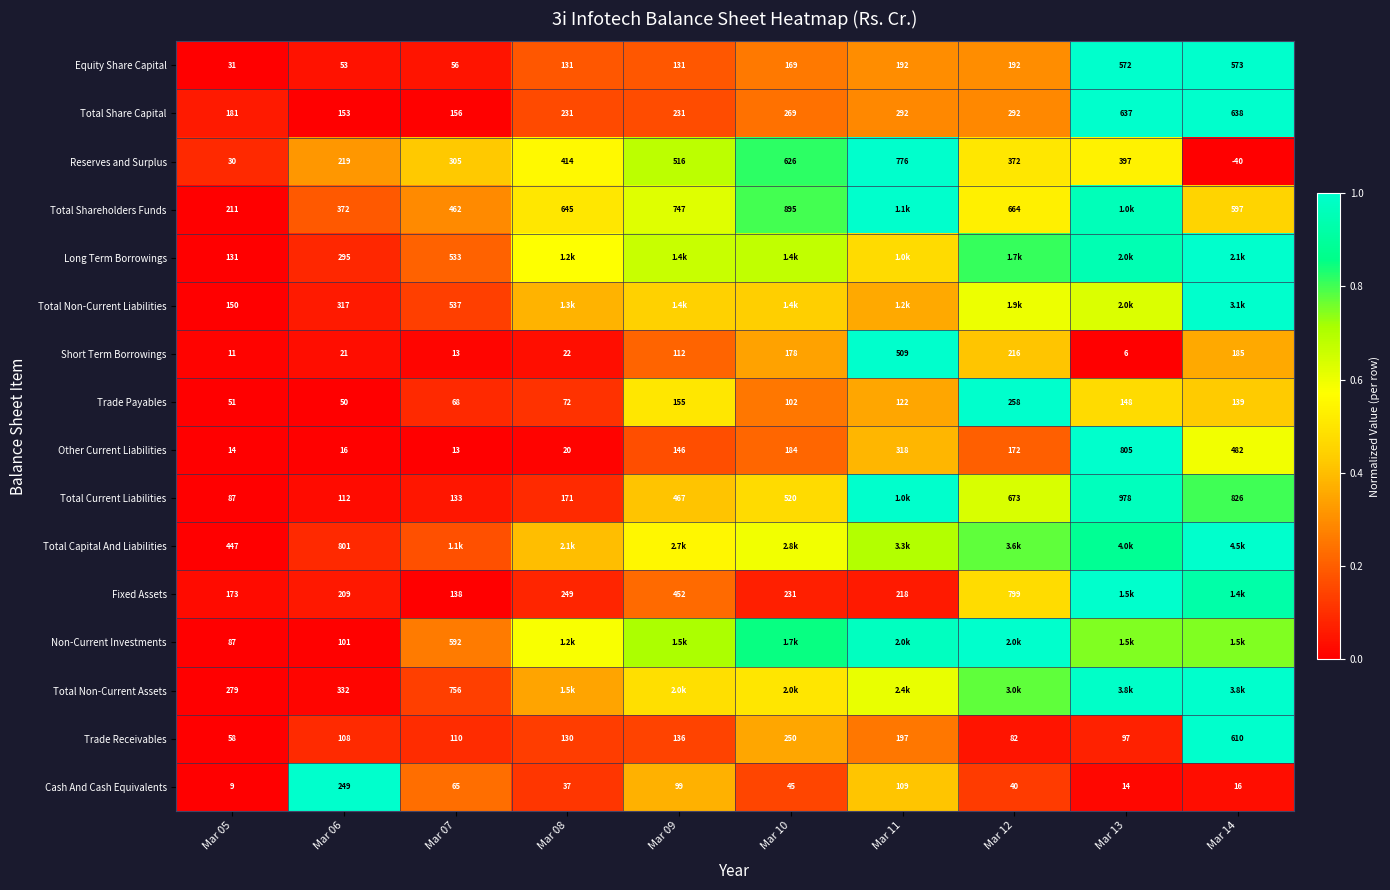

At Mar 06, list the series in order from smallest to largest.

Other Current Liabilities, Short Term Borrowings, Trade Payables, Equity Share Capital, Non-Current Investments, Trade Receivables, Total Current Liabilities, Total Share Capital, Fixed Assets, Reserves and Surplus, Cash And Cash Equivalents, Long Term Borrowings, Total Non-Current Liabilities, Total Non-Current Assets, Total Shareholders Funds, Total Capital And Liabilities